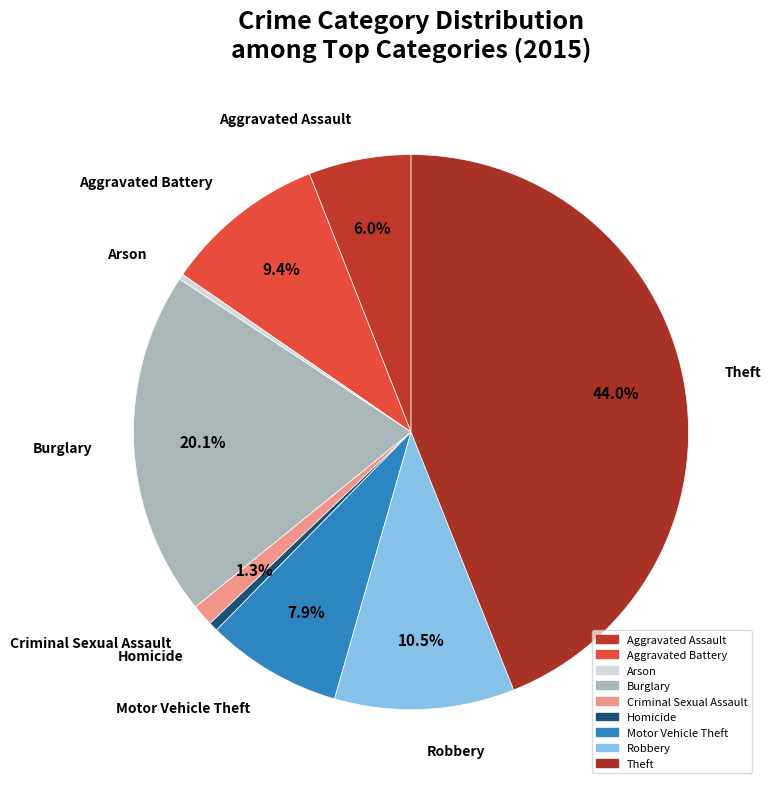

Rank the categories by value from lowest to highest.

Arson, Homicide, Criminal Sexual Assault, Aggravated Assault, Motor Vehicle Theft, Aggravated Battery, Robbery, Burglary, Theft